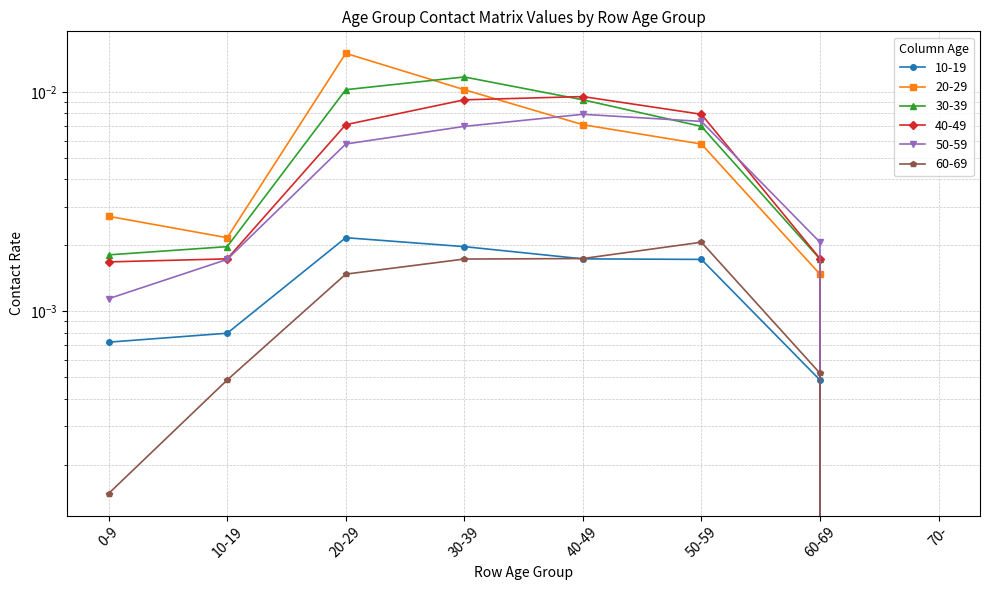

How many times do 20-29 and 40-49 cross each other?

1